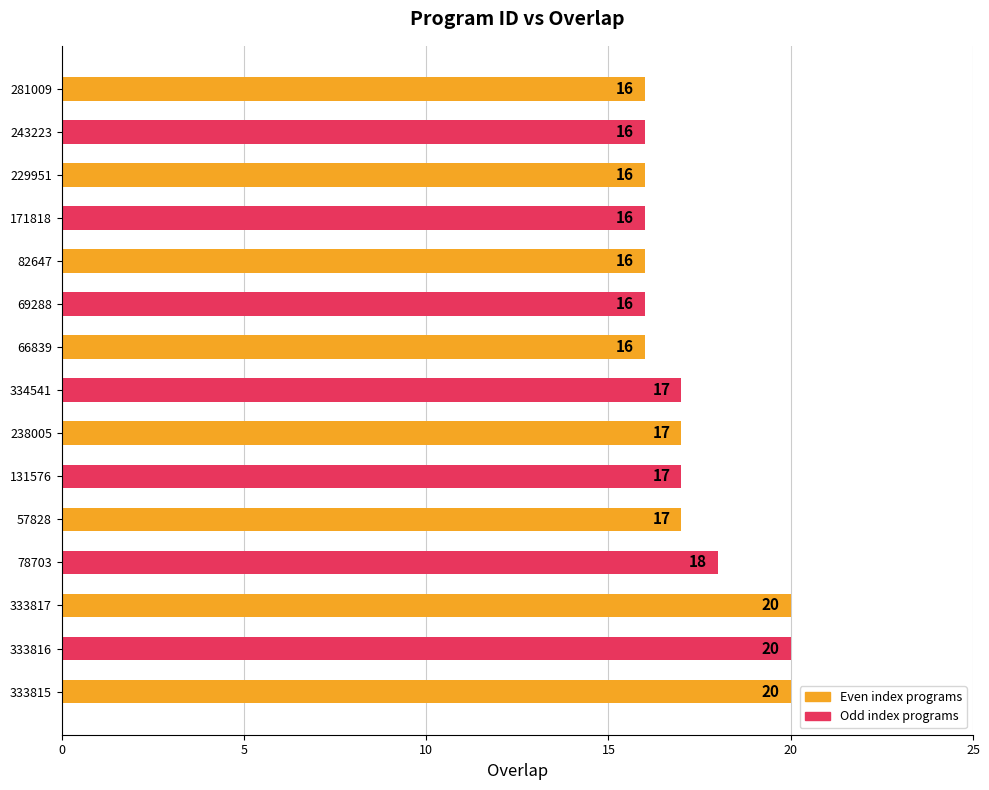

What is the average value?

17